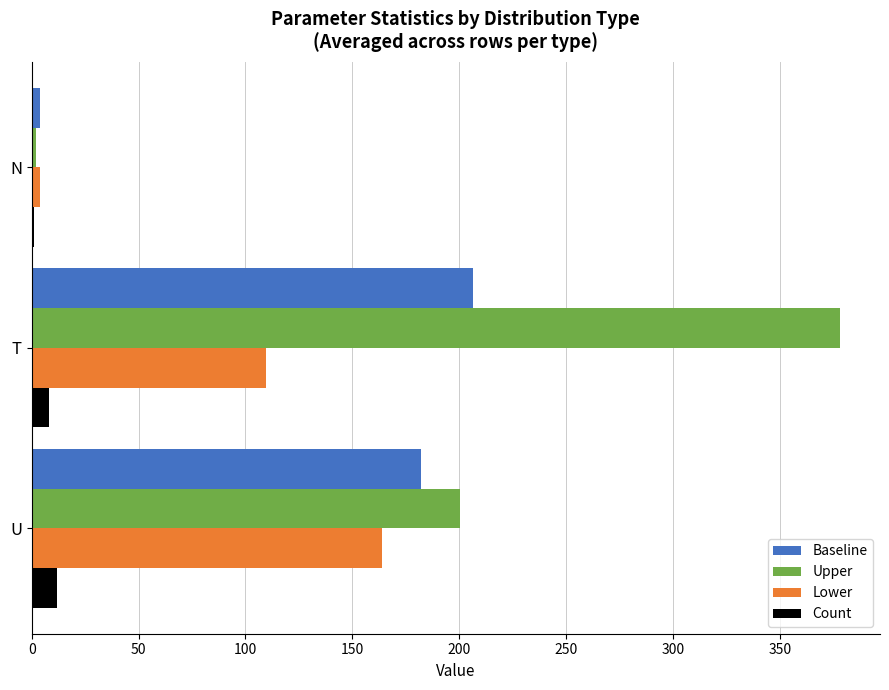

How many data points does each series have?

3